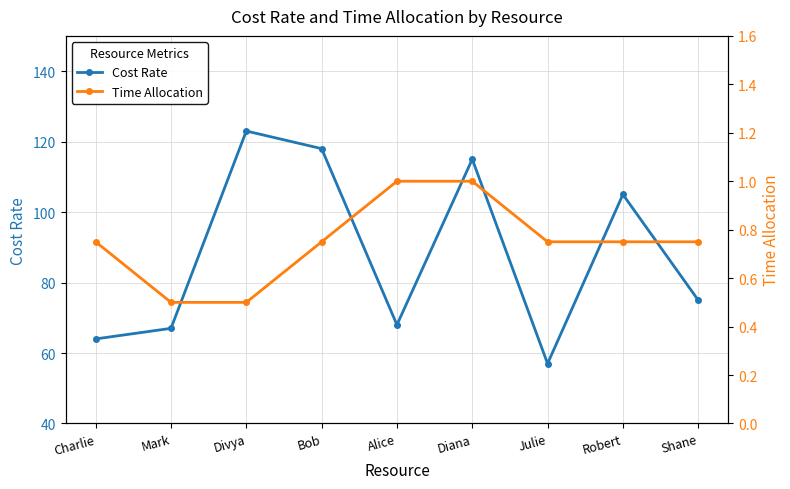

List the series in order of their overall mean, highest first.

Cost Rate, Time Allocation